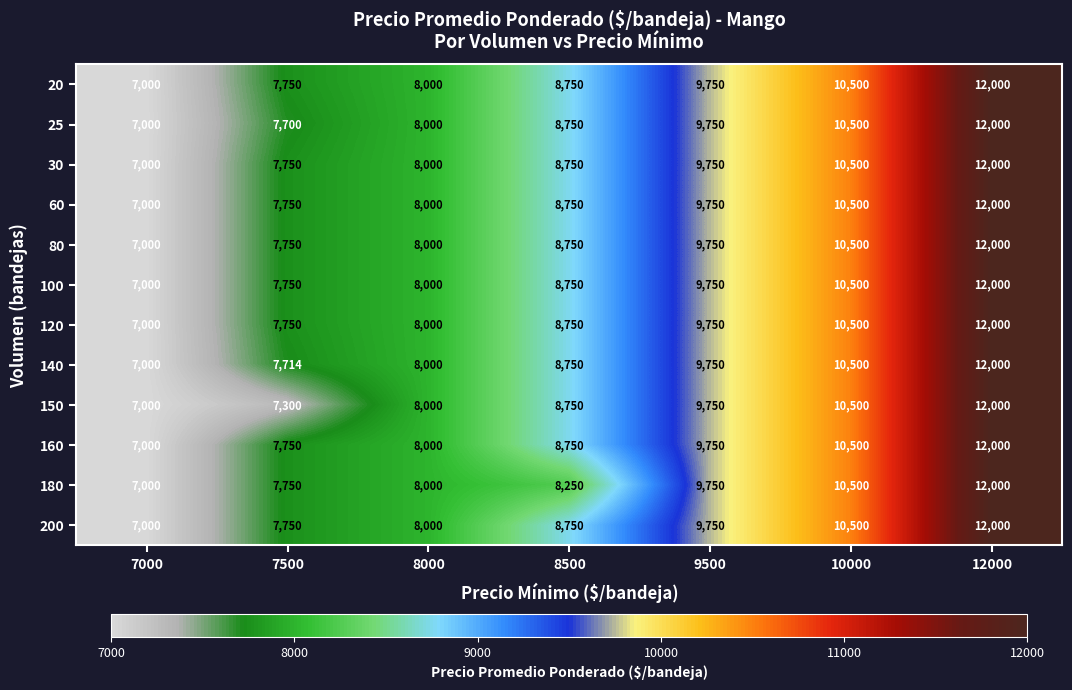

Between 8500 and 10000, which series saw the biggest shift?

180